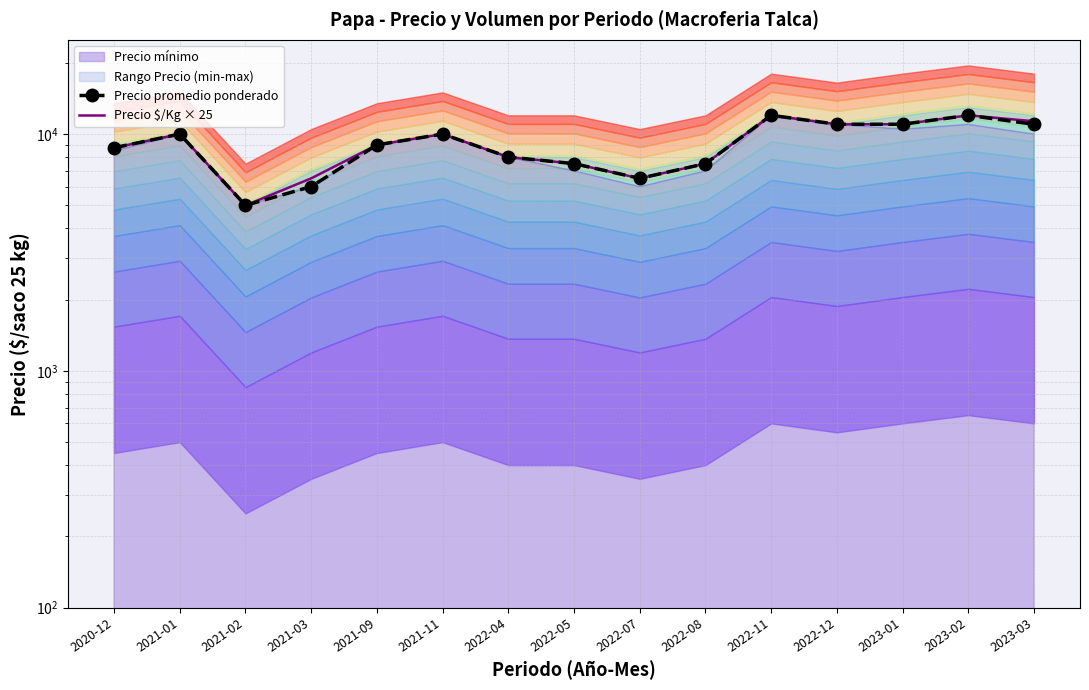

Reading left to right, transcribe all the data shown in this chart.

Precio promedio ponderado: 2020-12=8750	2021-01=10000	2021-02=5000	2021-03=6000	2021-09=9000	2021-11=10000	2022-04=8000	2022-05=7500	2022-07=6500	2022-08=7500	2022-11=12000	2022-12=11000	2023-01=11000	2023-02=12000	2023-03=11000
Precio $/Kg × 25: 2020-12=8750	2021-01=10000	2021-02=5000	2021-03=6500	2021-09=9000	2021-11=10000	2022-04=8000	2022-05=7500	2022-07=6500	2022-08=7500	2022-11=12000	2022-12=11000	2023-01=11000	2023-02=12000	2023-03=11325